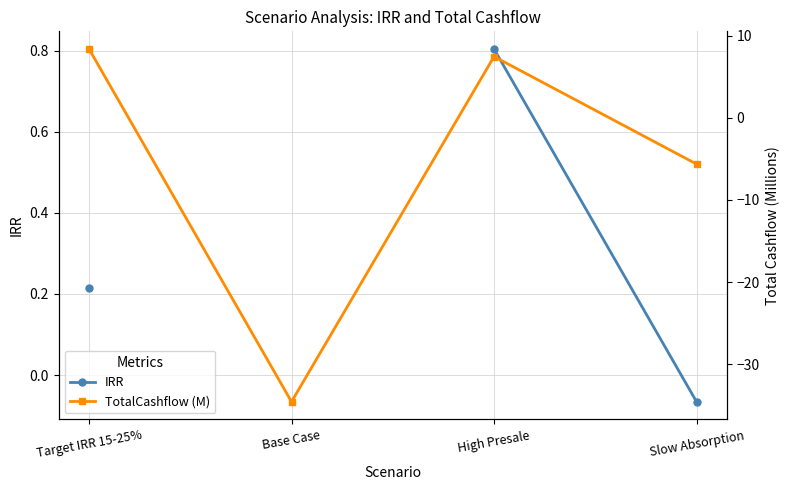

At which label does IRR reach its minimum?

Slow Absorption